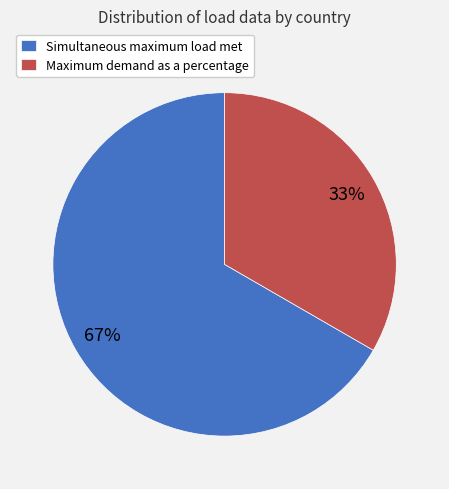

The Maximum demand as a percentage slice represents 27% of the pie. True or false?

False